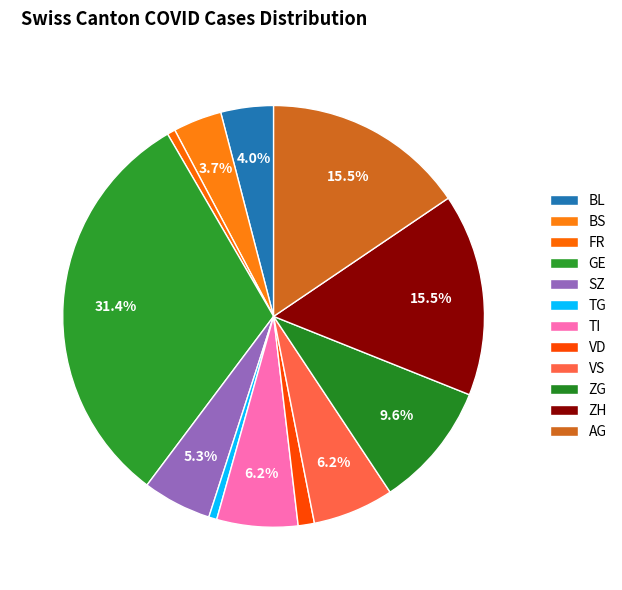

How many segments does this pie chart have?

12